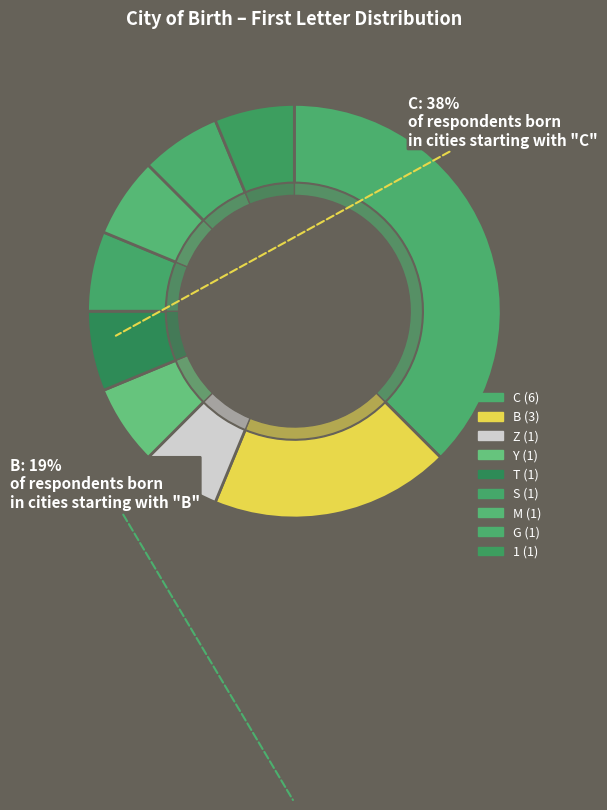

What is the largest slice in the pie chart?

C